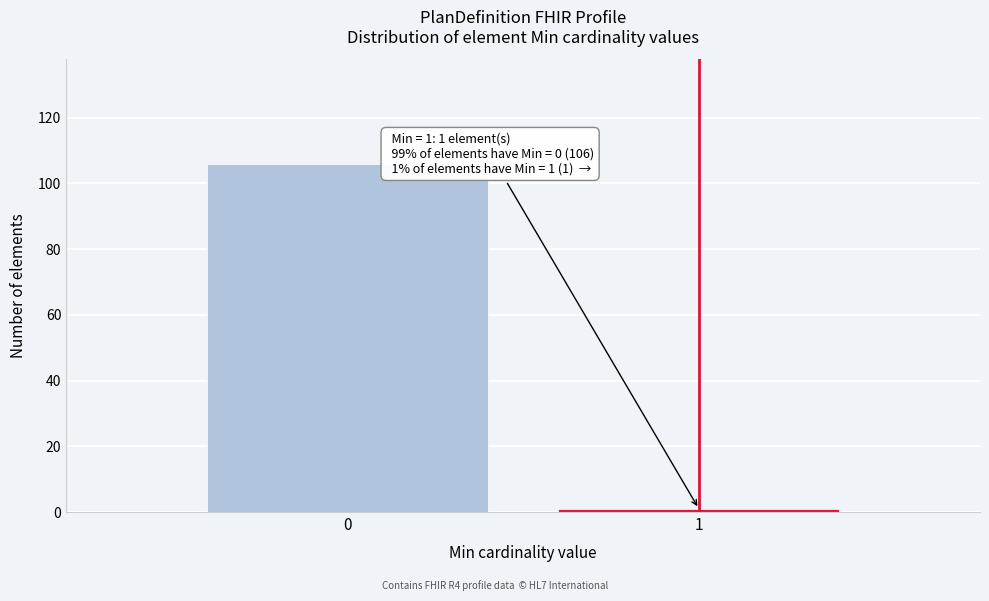

Reading left to right, transcribe all the data shown in this chart.

106	1